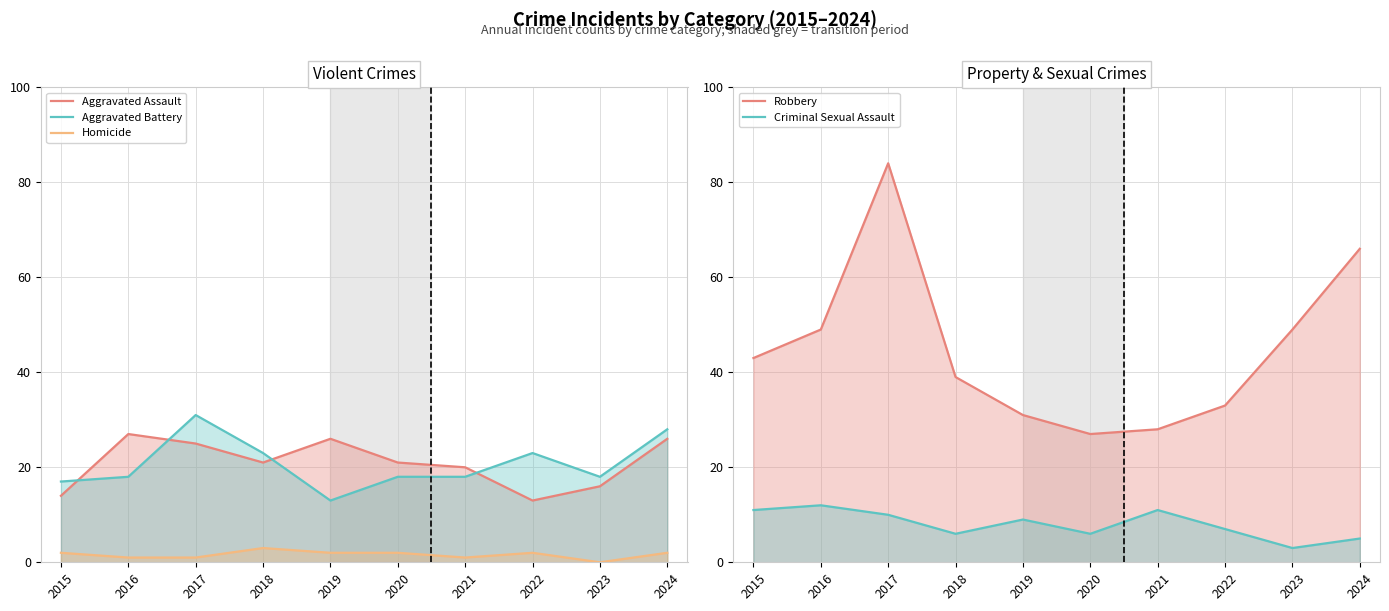

Which series has the widest spread of values?

Robbery